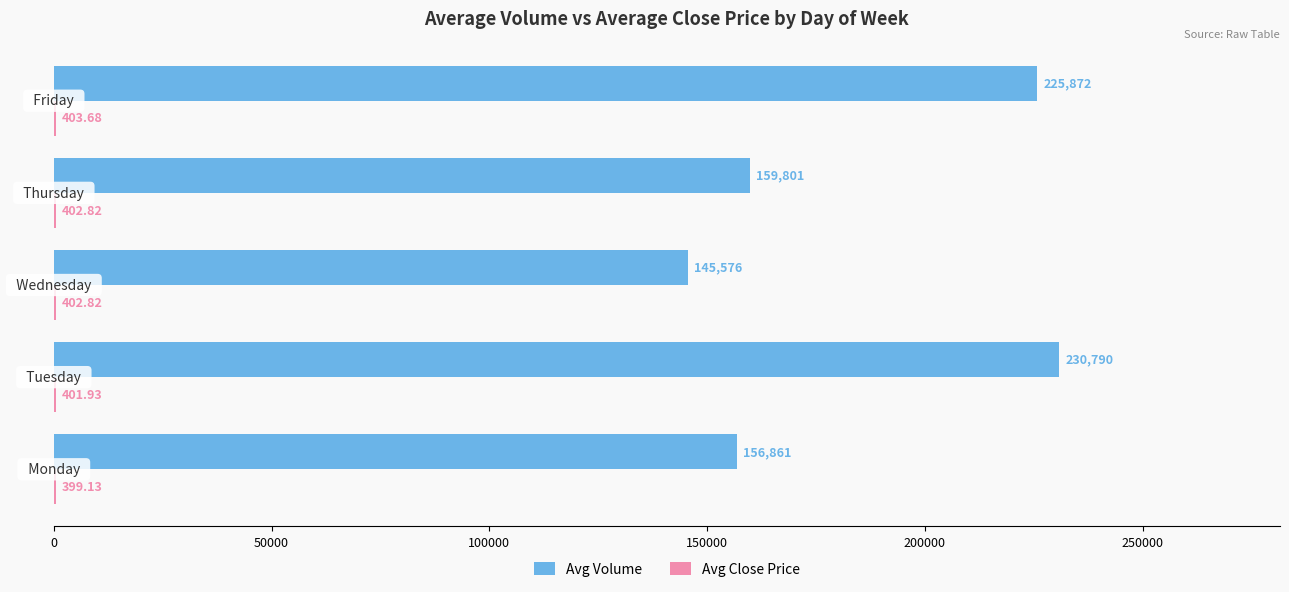

Which series has the largest total across all categories?

Avg Volume